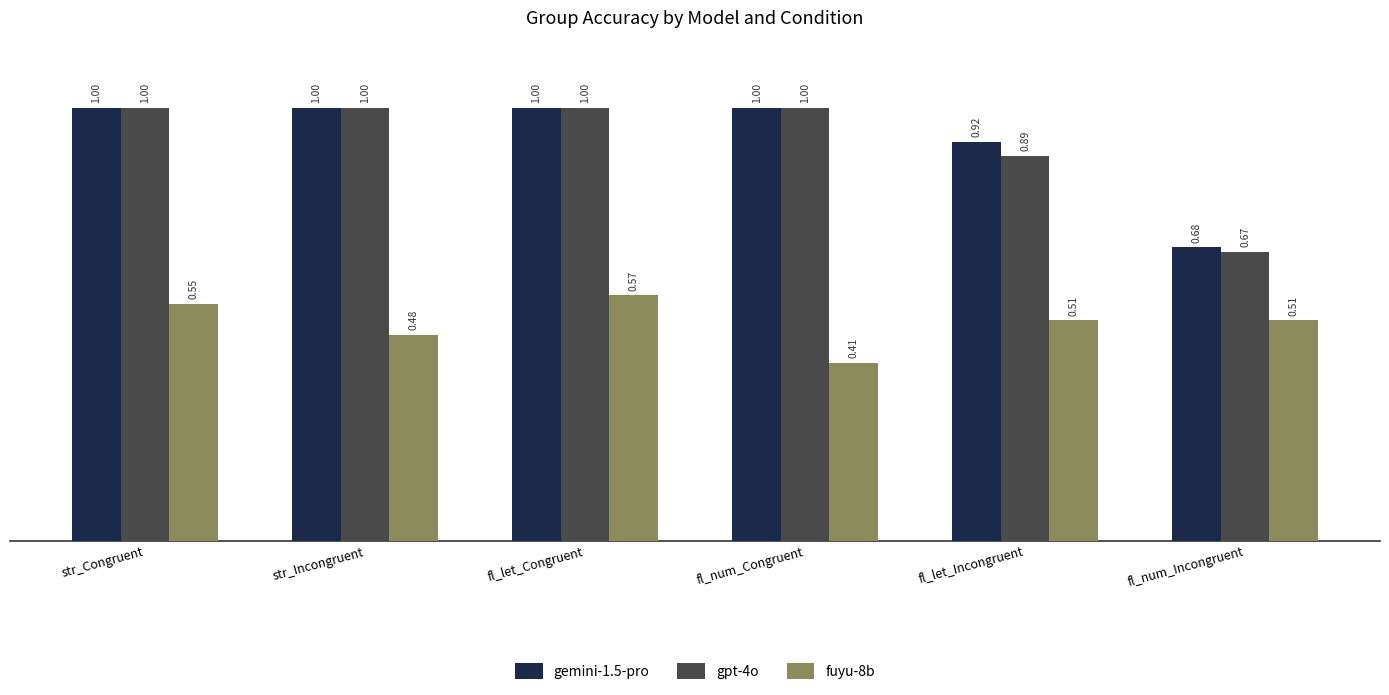

What is the difference between the gpt-4o values at fl_let_Congruent and fl_let_Incongruent?

0.1